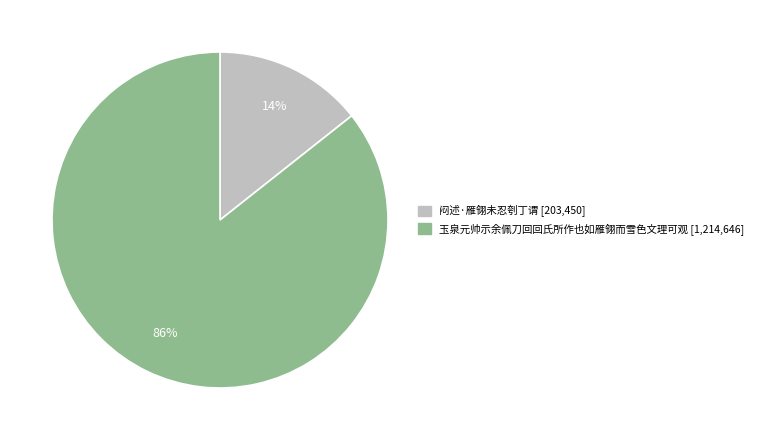

Which slice represents more than half of the pie?

玉泉元帅示余佩刀回回氏所作也如雁翎而雪色文理可观